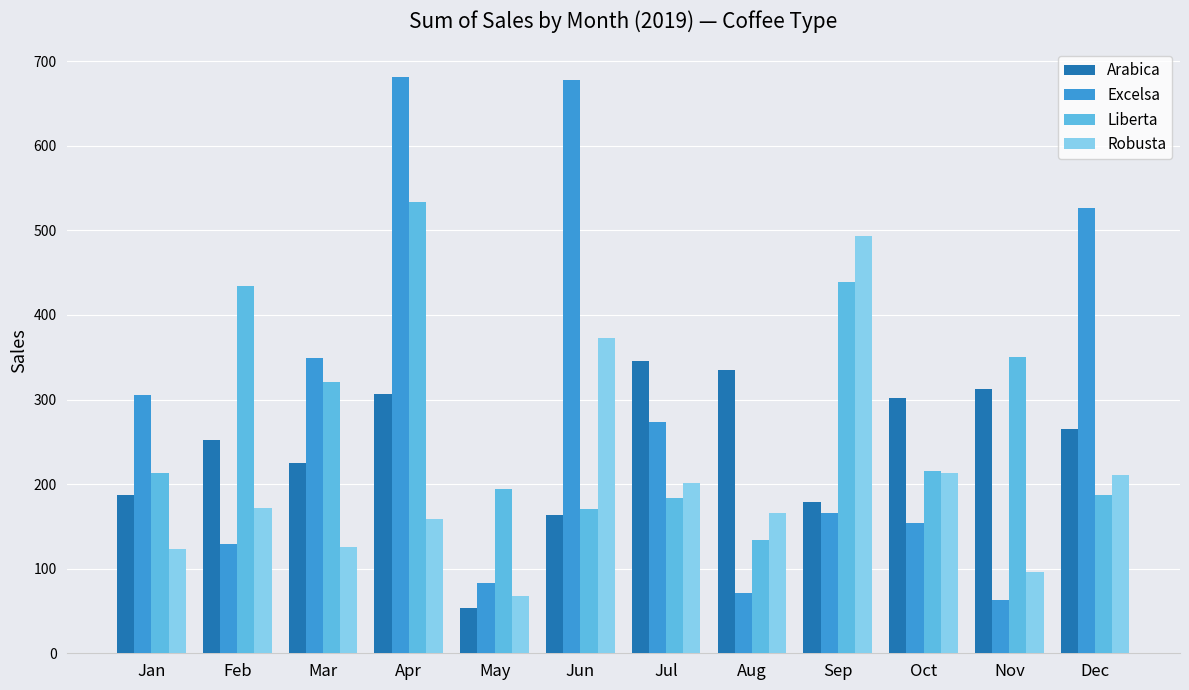

List the series in order of their peak value, lowest first.

Arabica, Robusta, Liberta, Excelsa